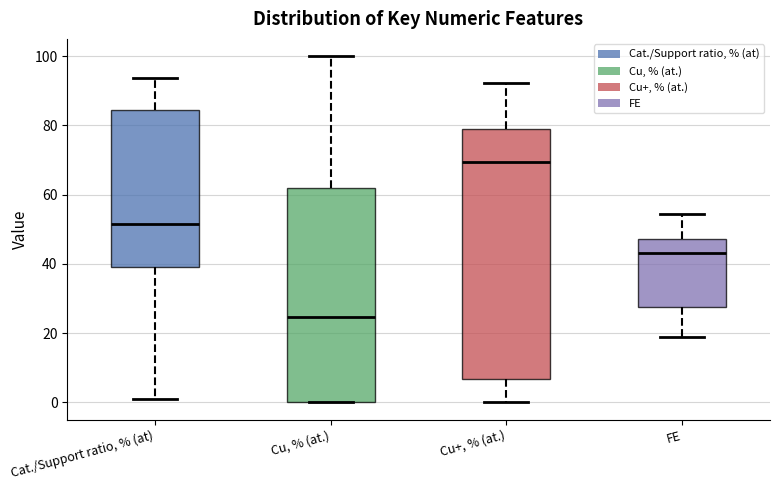

Where is the upper edge of the box for FE on the y-axis? The values are not printed on the chart, so give them approximately, as read against the axis.

48